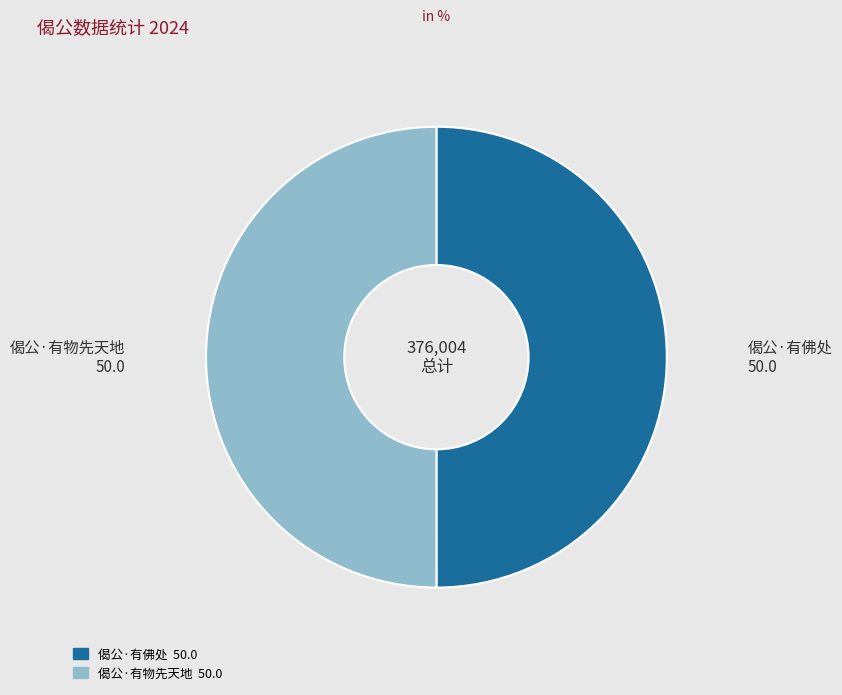

True or false: 偈公·有物先天地 accounts for 50% of the total.

True